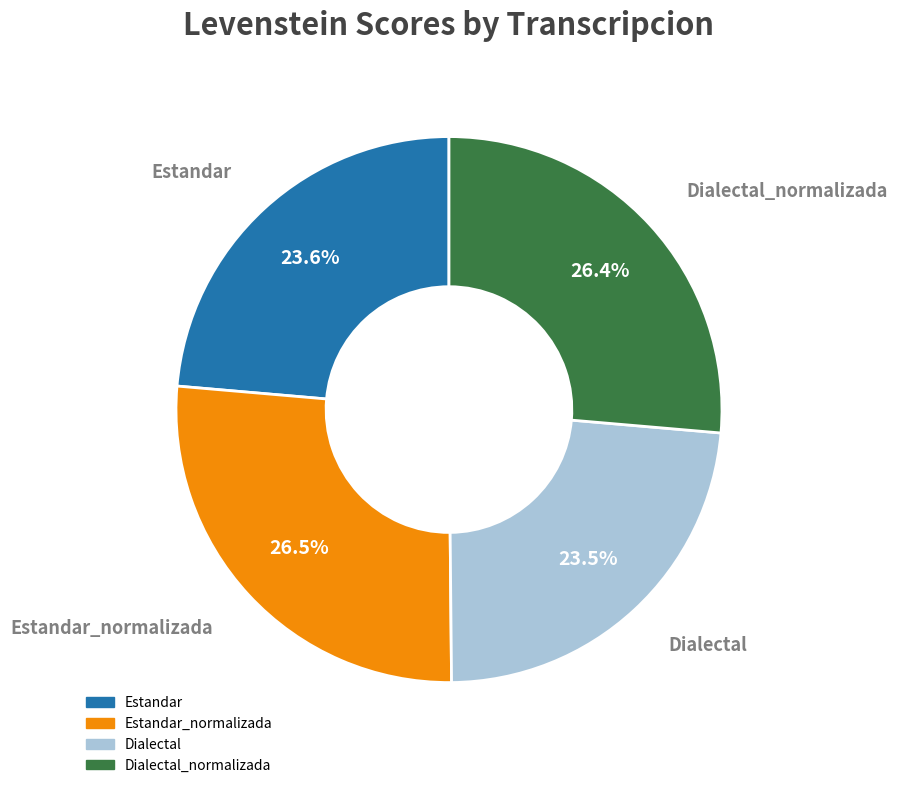

Which has a higher value, Estandar_normalizada or Estandar?

Estandar_normalizada